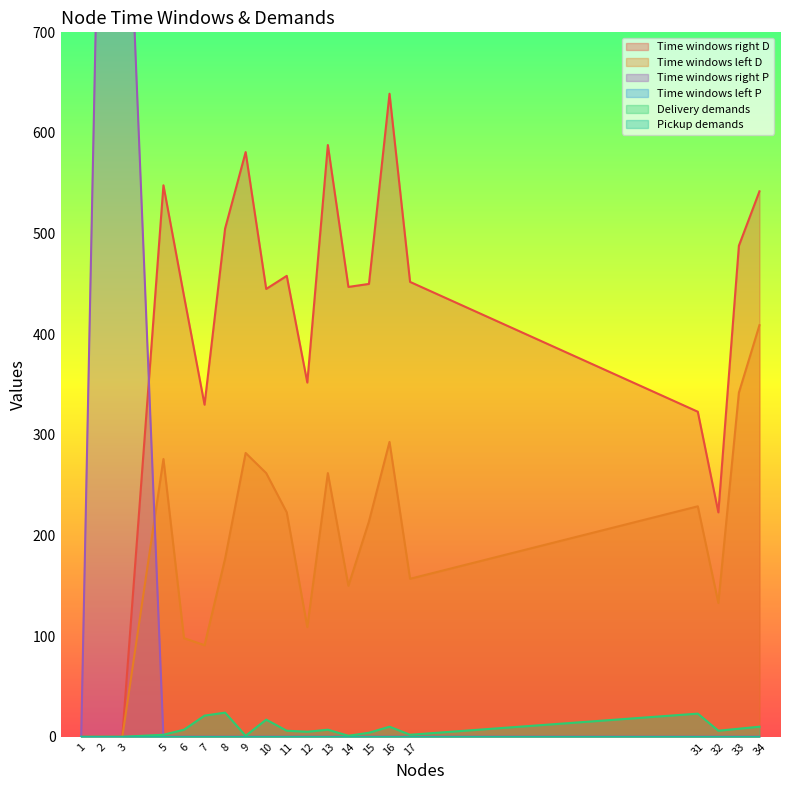

True or false: Delivery demands and Time windows right D intersect in this chart.

False